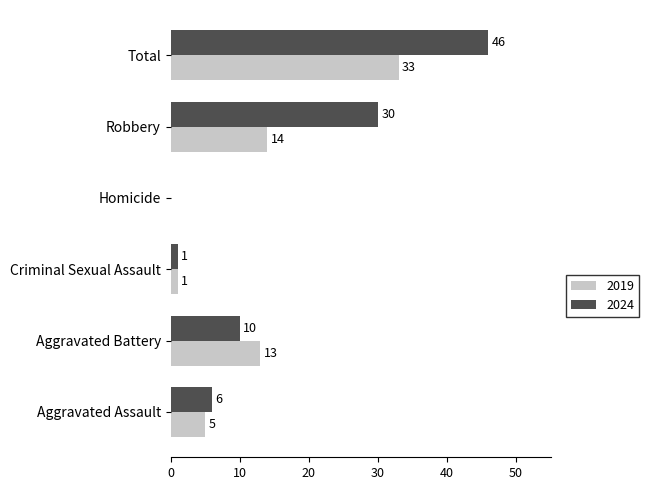

The value of 2024 at Robbery is 10. True or false?

False